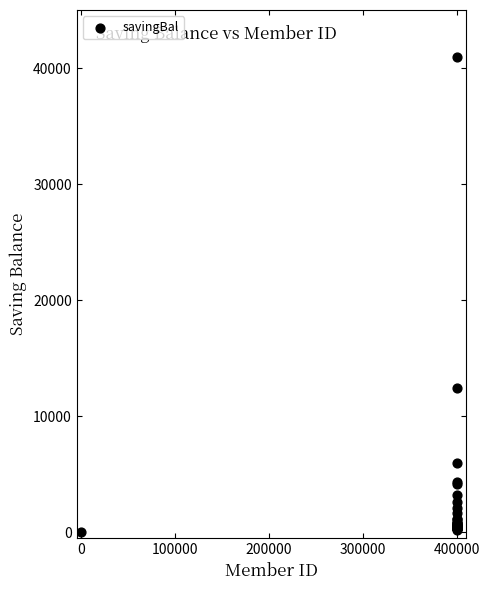

What Y value in the scatter plot is closest to 20456?

12448.7